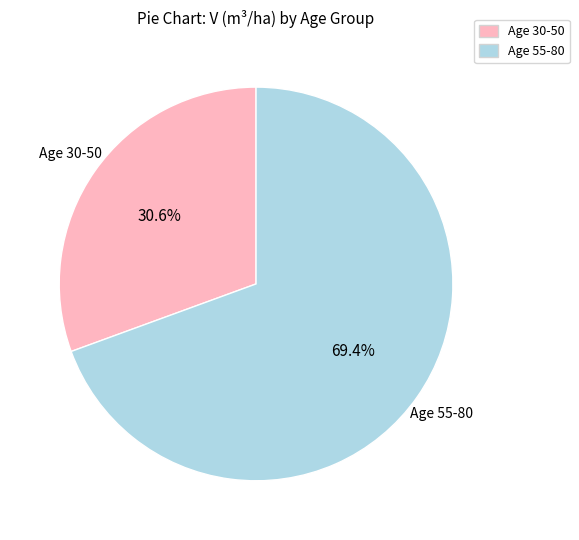

Count the number of slices in the pie.

2